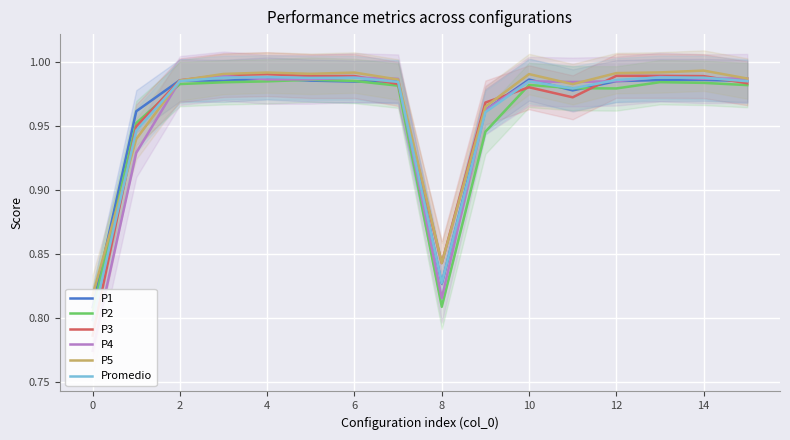

What is the sum of all P1 values?

15.4